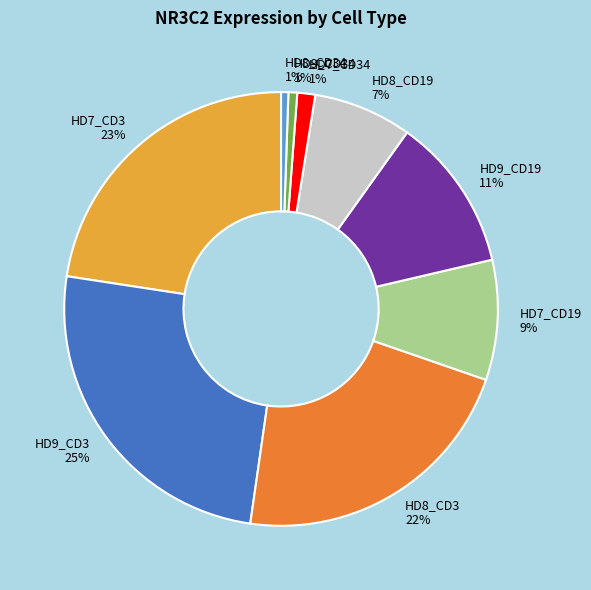

The HD9_CD34 slice represents 11% of the pie. True or false?

False